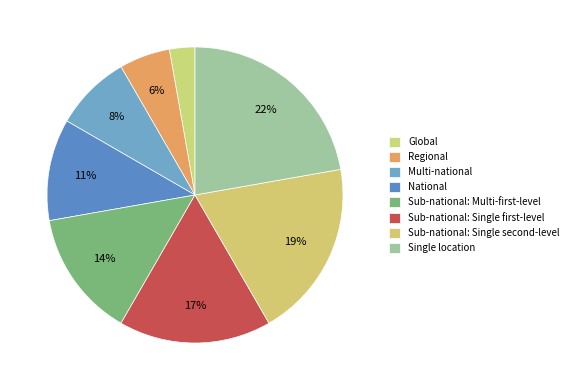

Which slice is the largest?

Single location